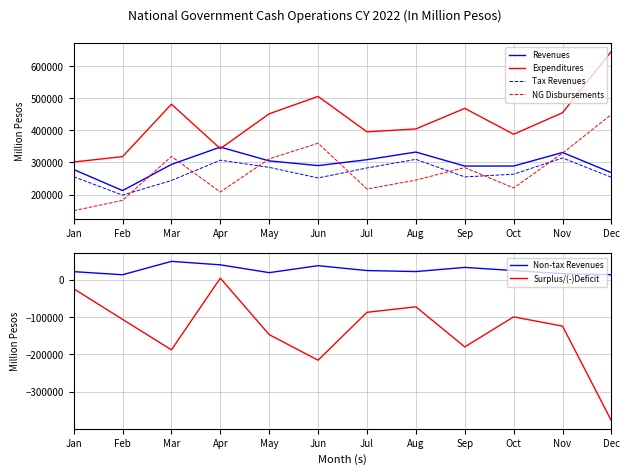

How many distinct data groups are displayed?

6